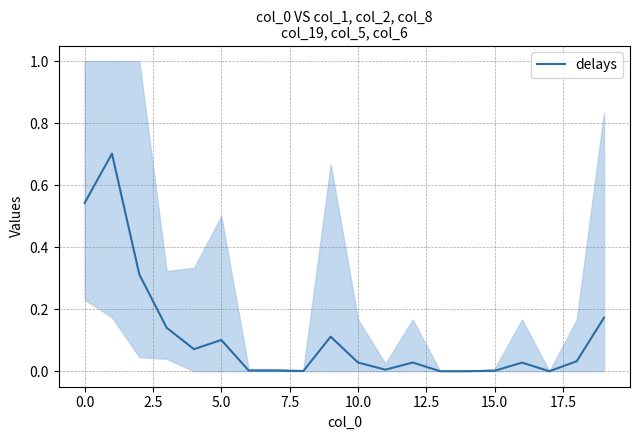

What is the maximum value for delays?

0.7